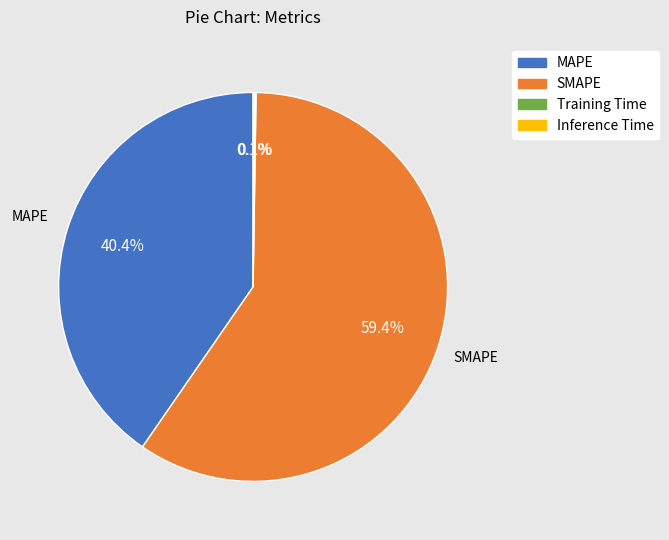

Does any single category account for the majority?

Yes